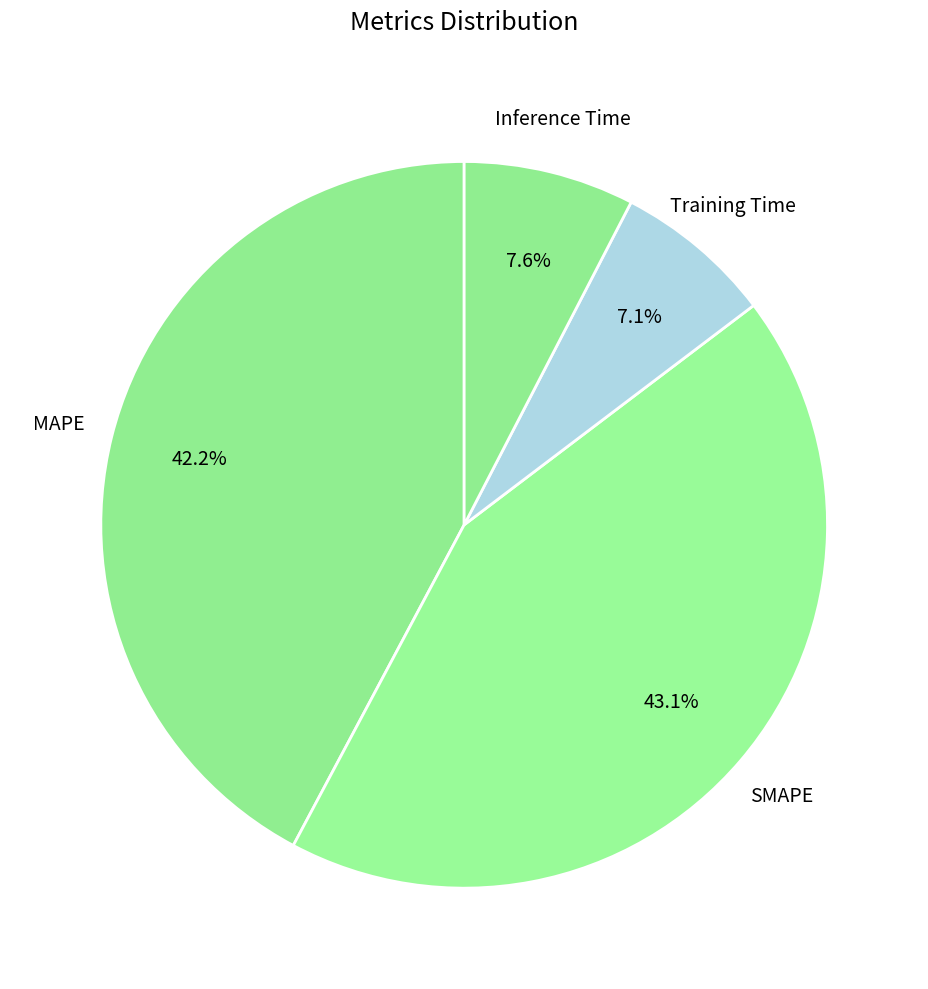

What percentage do SMAPE and Inference Time together represent?

50.7%